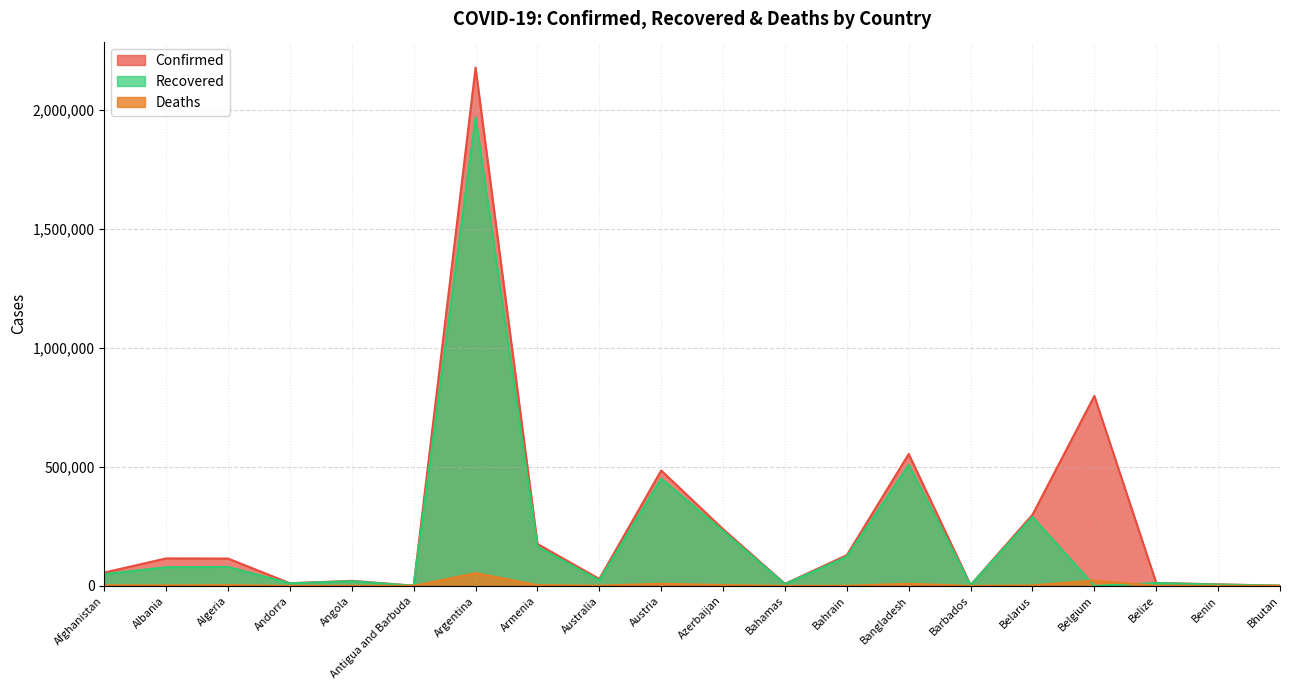

How many lines are shown in the chart?

3